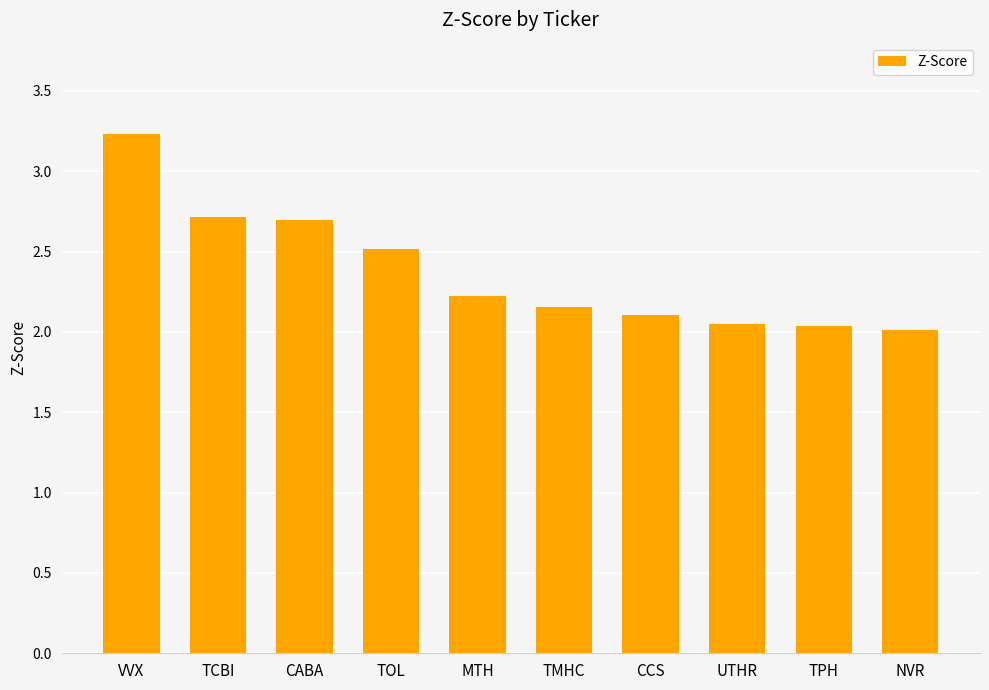

What is the ratio of the value at TCBI to the value at NVR?

1.3